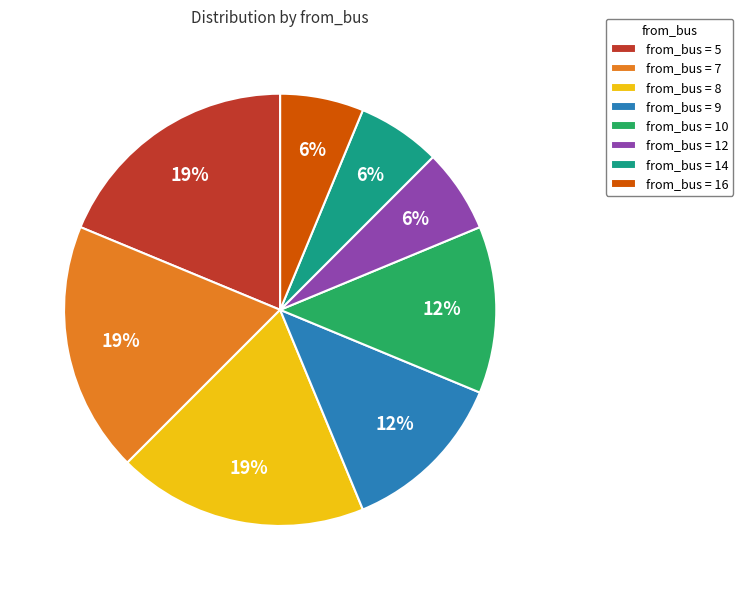

True or false: from_bus = 16 accounts for 16% of the total.

False